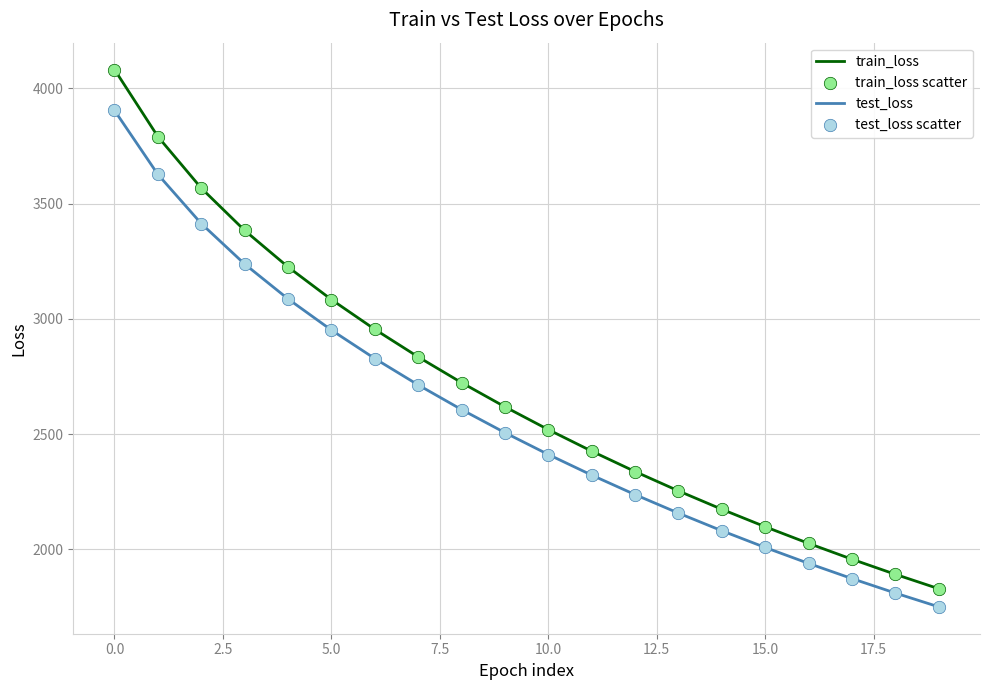

Which series has the widest spread of values?

train_loss